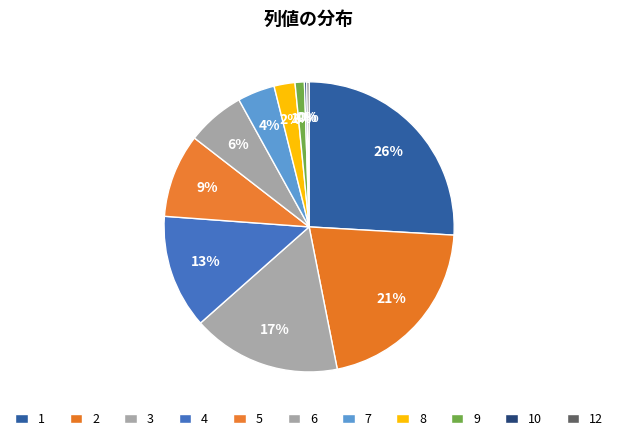

To the nearest percent, what is the combined percentage of 12 and 7?

4%